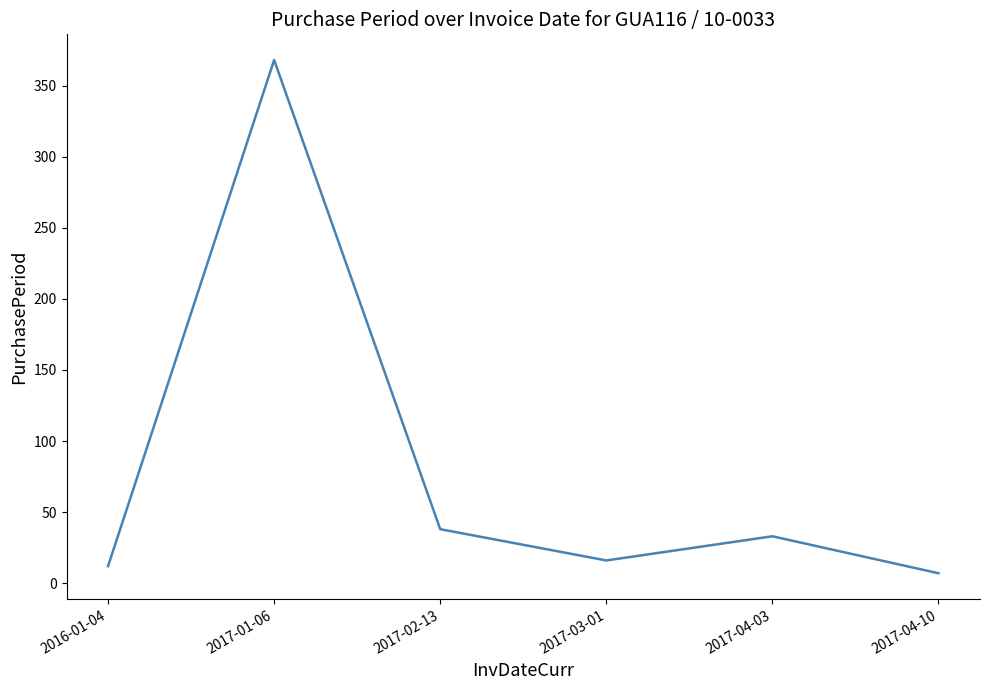

Is it true that the value at 2017-03-01 is 16?

True